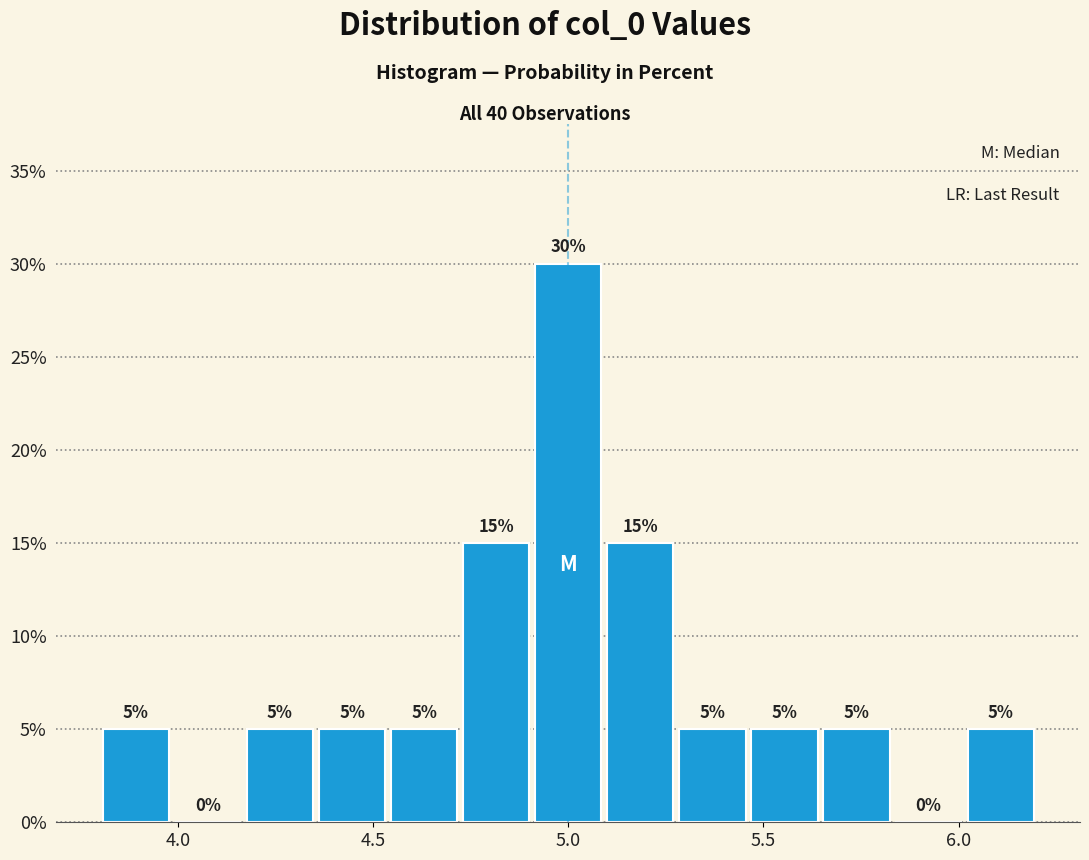

Around what value on the x-axis is the tallest bar? Give the approximate position of its centre, as read against the axis.

5.00